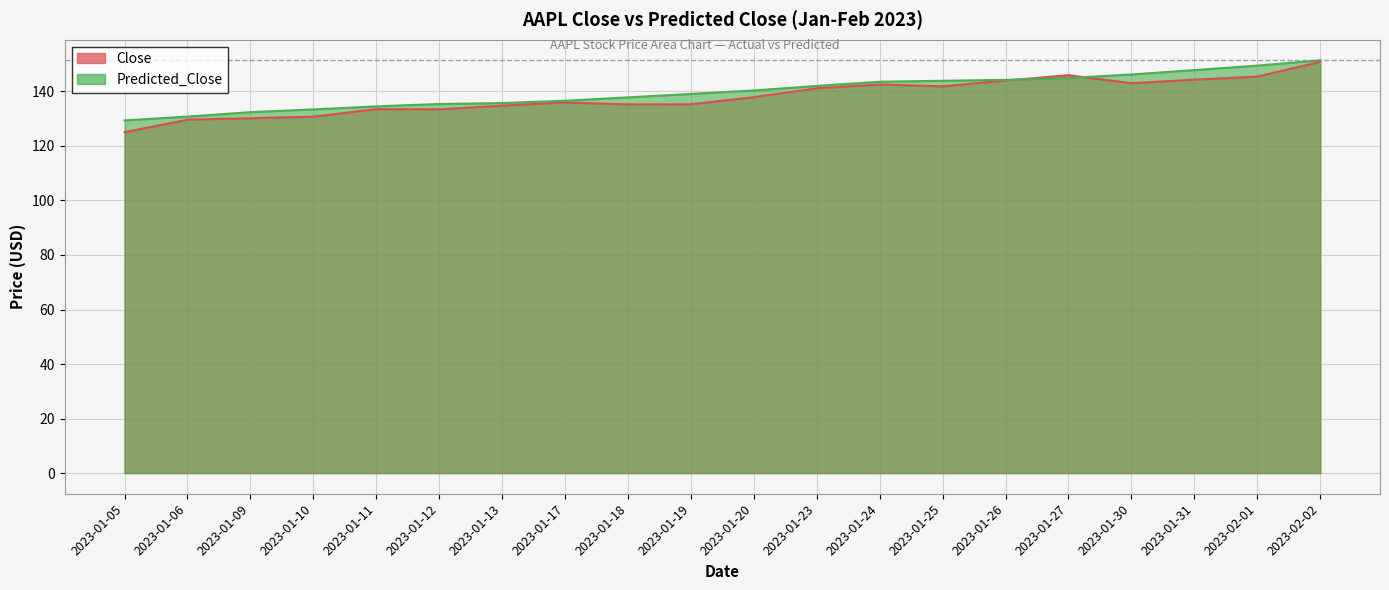

List the series in order of their peak value, highest first.

Predicted_Close, Close